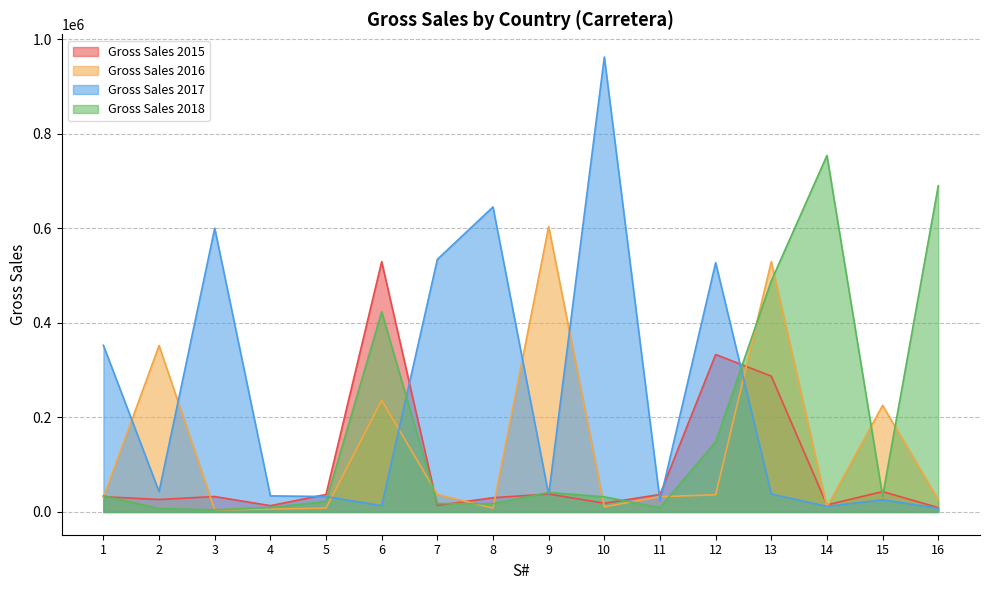

Rank the series by their average value, from lowest to highest.

Gross Sales 2015, Gross Sales 2016, Gross Sales 2018, Gross Sales 2017